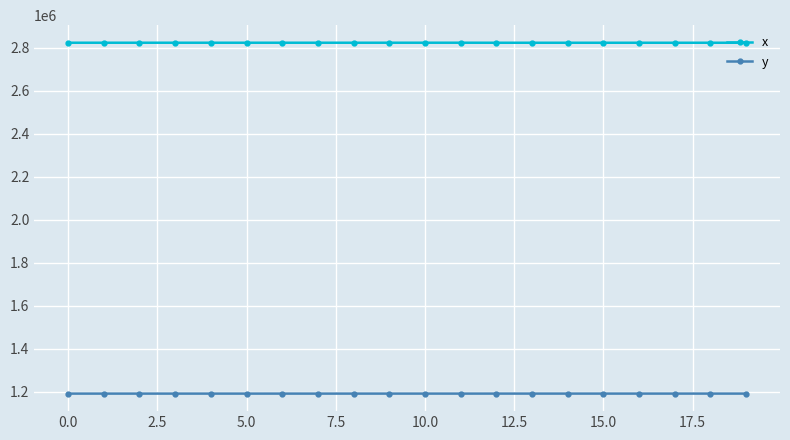

At how many categories does at least one series exceed 2206542?

20